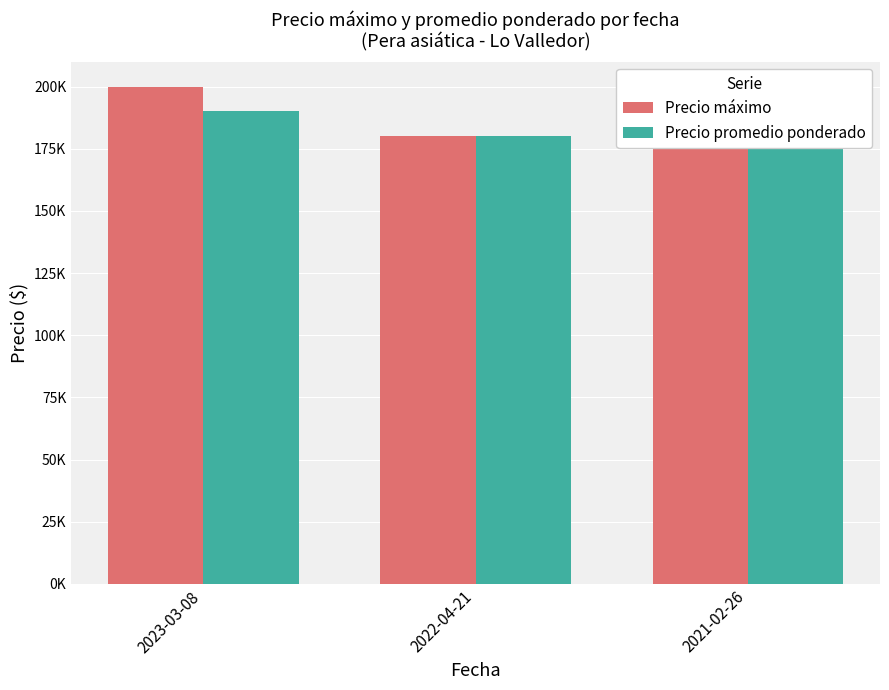

Is the value of Precio promedio ponderado at 2021-02-26 greater than the value of Precio máximo at 2021-02-26?

No